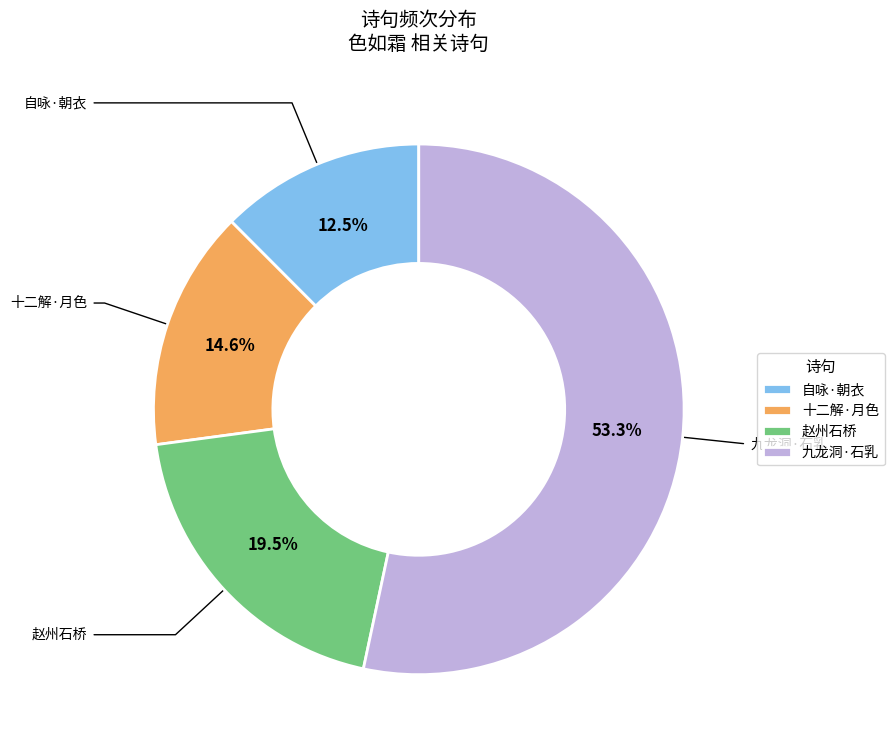

Rank the categories by value from highest to lowest.

九龙洞·石乳, 赵州石桥, 十二解·月色, 自咏·朝衣